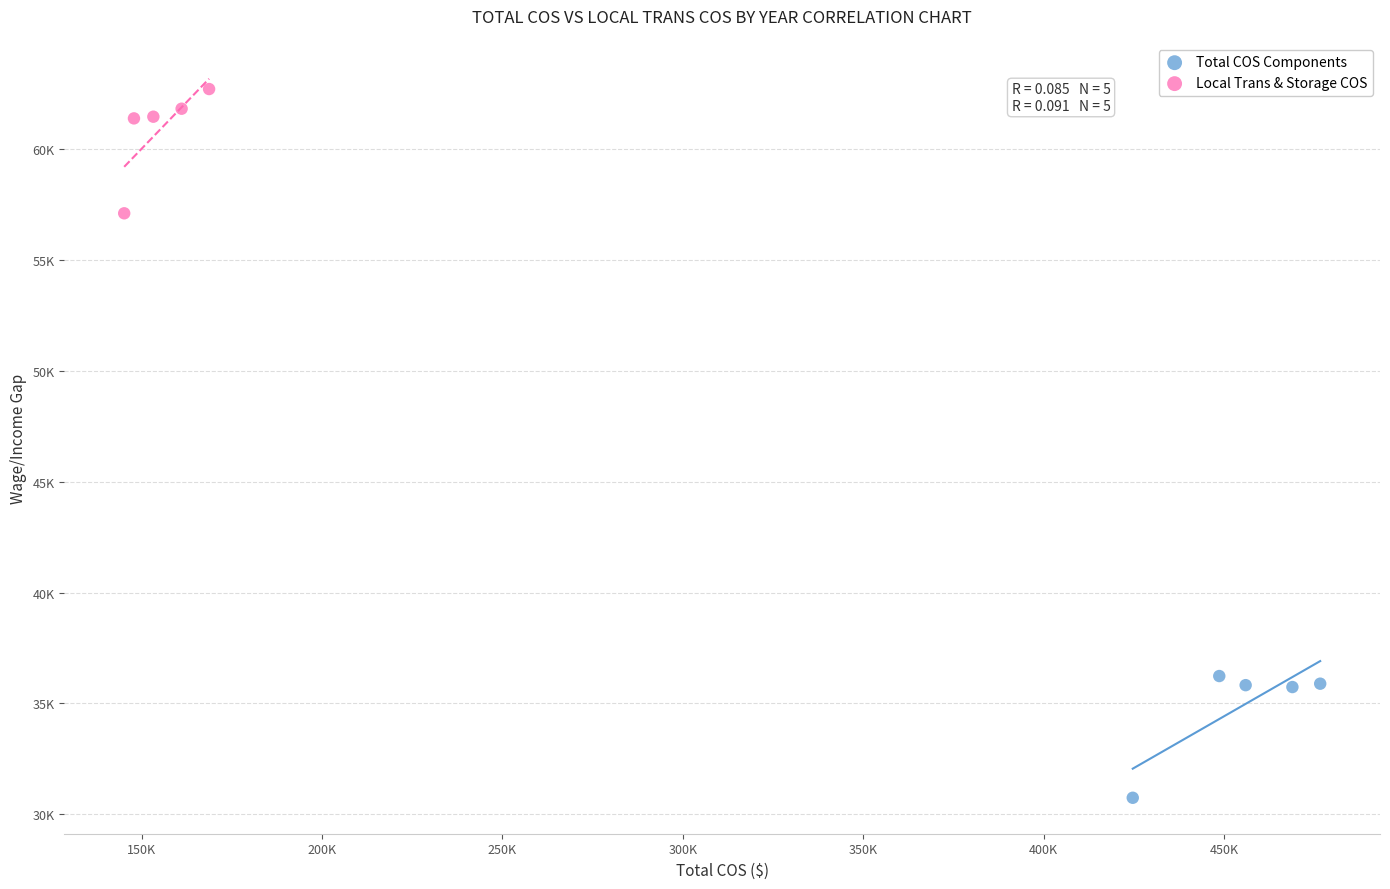

Which series contains the highest Y value?

Local Trans & Storage COS